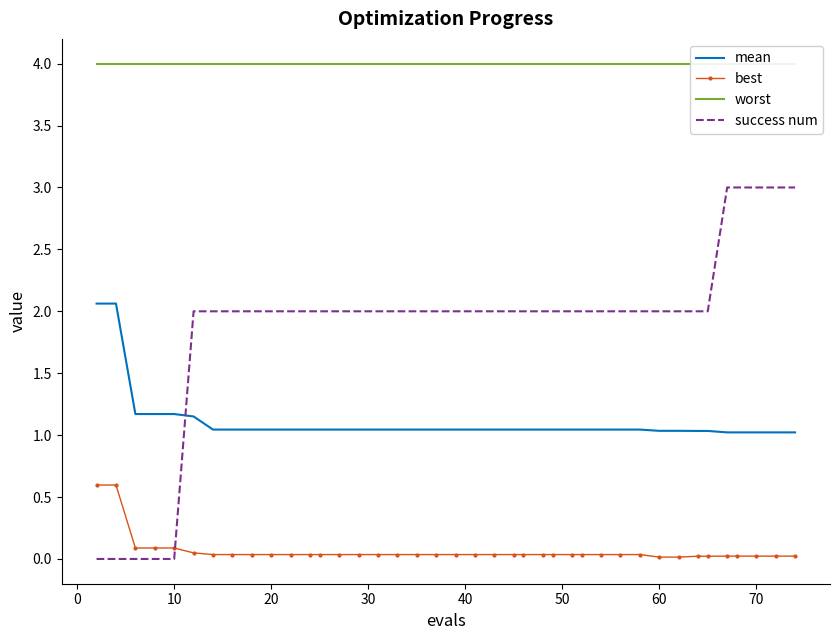

How many times do success num and mean cross each other?

1